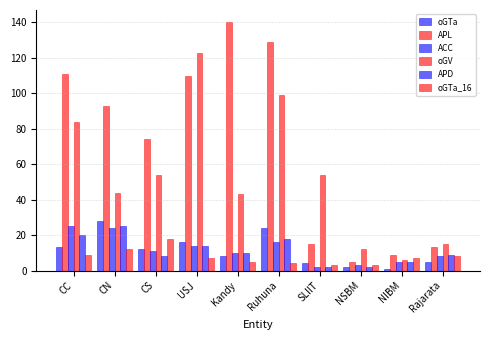

Reading right to left, list all the values displayed in this chart.

oGTa: 5	1	2	4	24	8	16	12	28	13
APL: 13	9	5	15	129	140	110	74	93	111
ACC: 8	5	3	2	16	10	14	11	24	25
oGV: 15	6	12	54	99	43	123	54	44	84
APD: 9	5	2	2	18	10	14	8	25	20
oGTa_16: 8	7	3	3	4	5	7	18	12	9